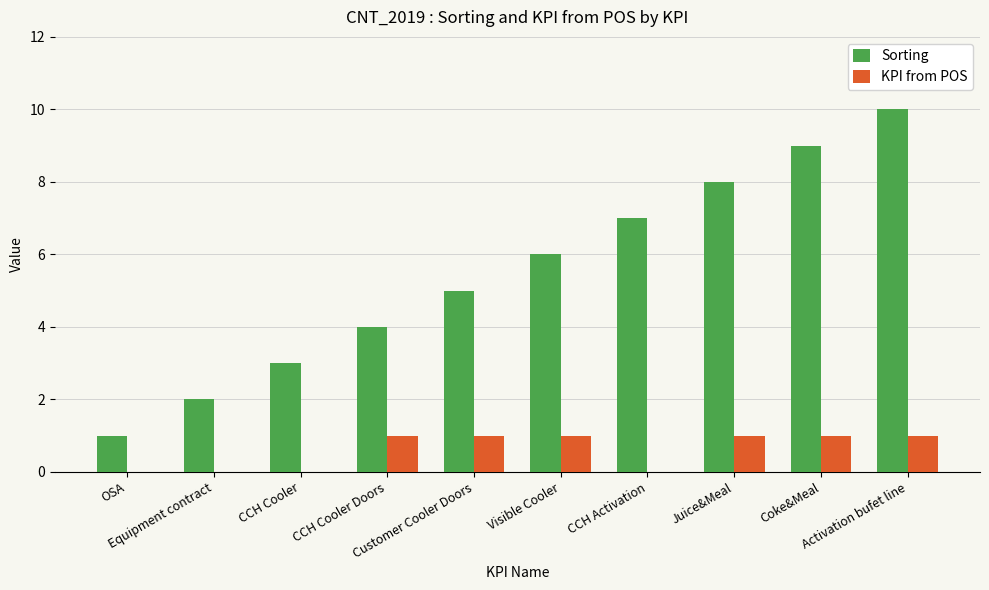

Which series has the widest spread of values?

Sorting